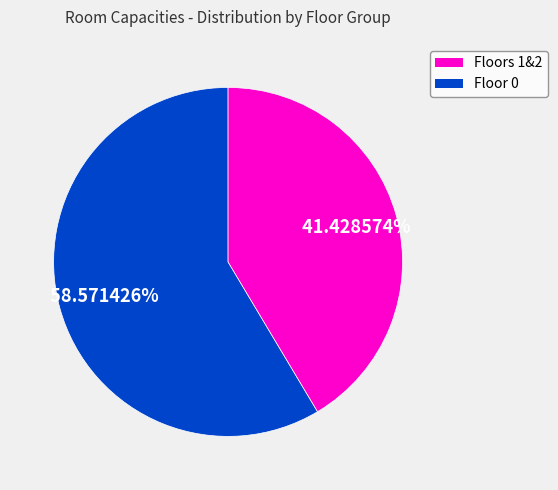

Is there any slice that represents more than half of the pie?

Yes